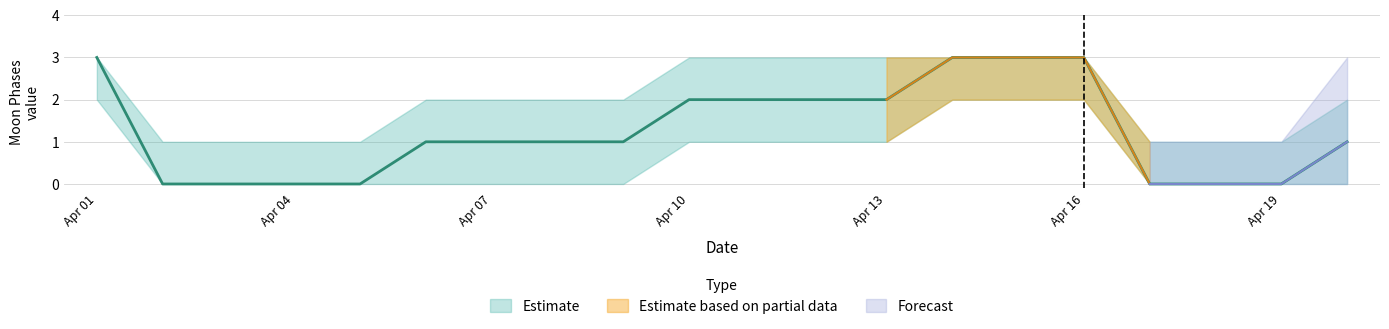

The Moon Phases (Upper) series shows 1 at 5. True or false?

False